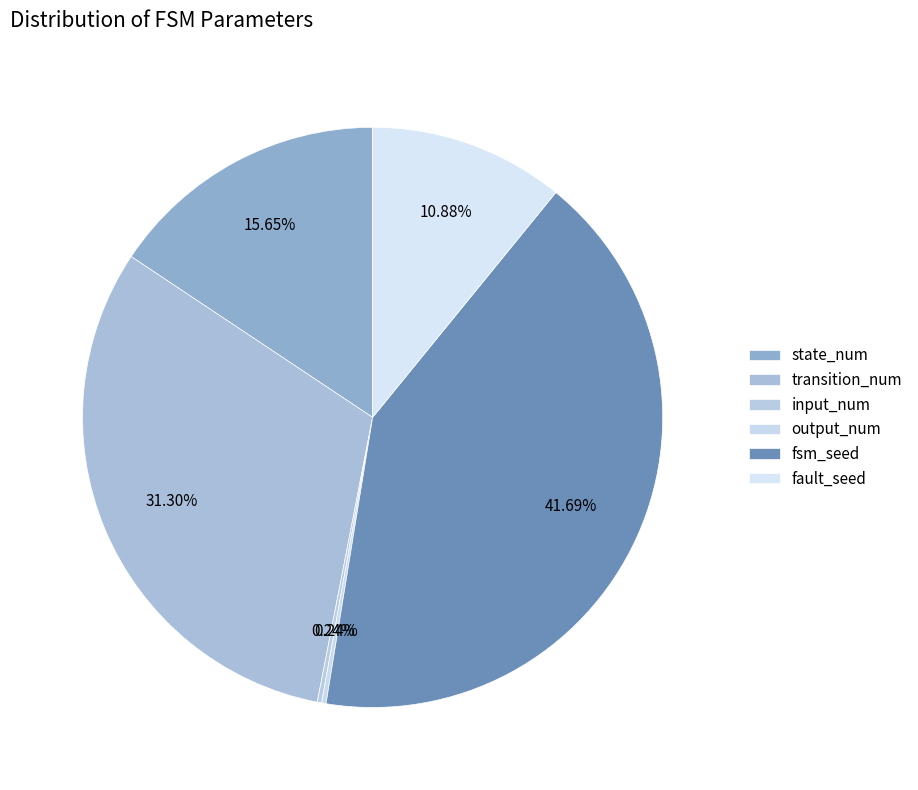

Rank the categories by value from lowest to highest.

input_num, output_num, fault_seed, state_num, transition_num, fsm_seed